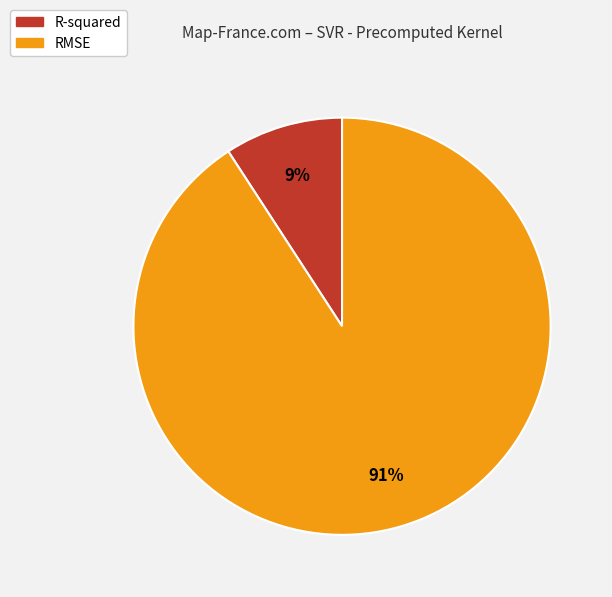

To the nearest percent, what is the difference between the largest and smallest slice percentages?

82%